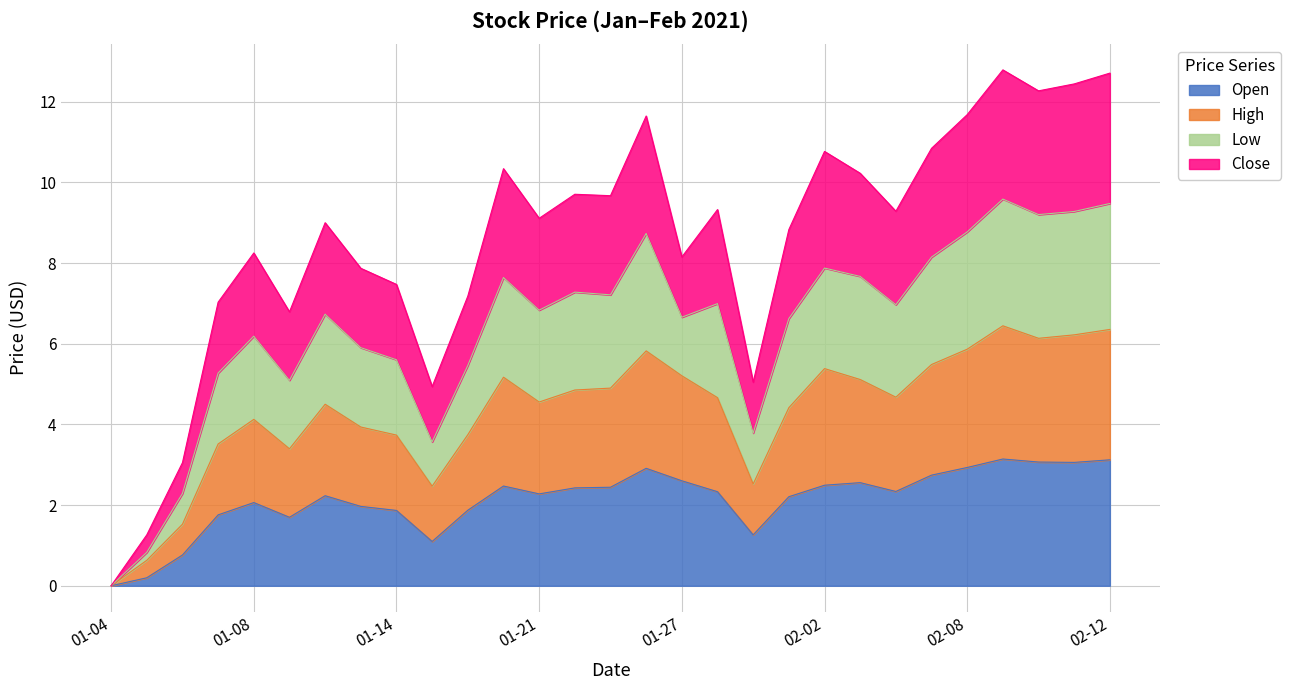

What is the maximum value for Open?

3.1